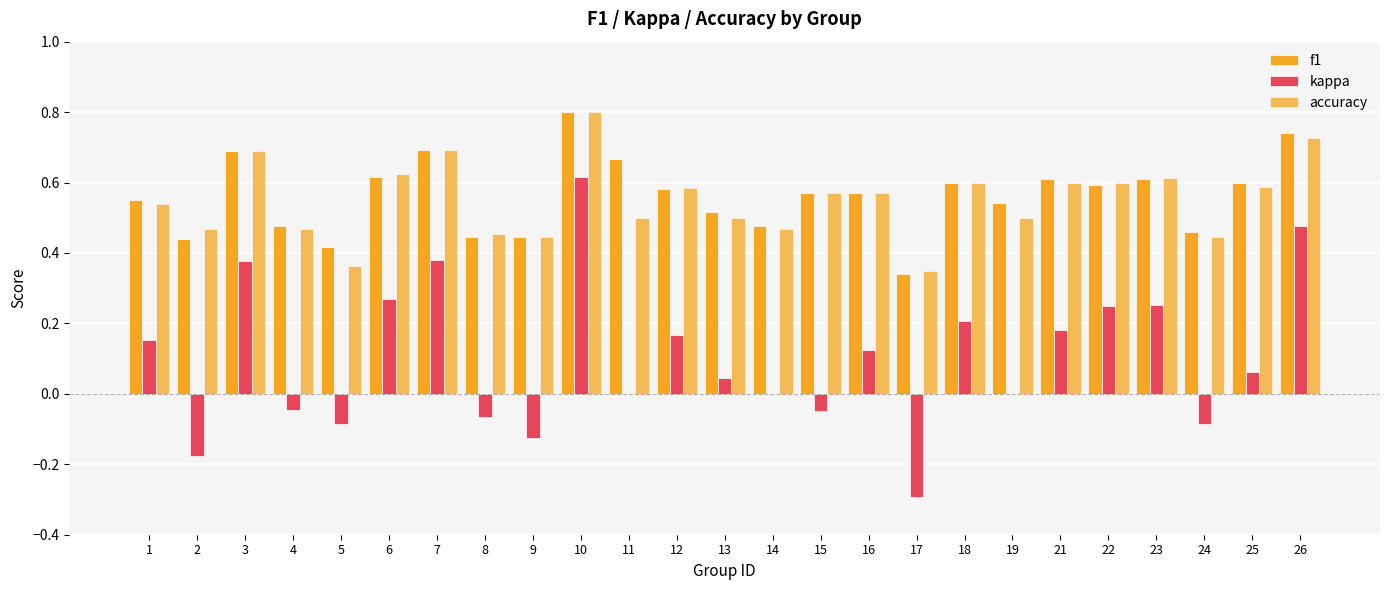

Are the bars horizontal?

No